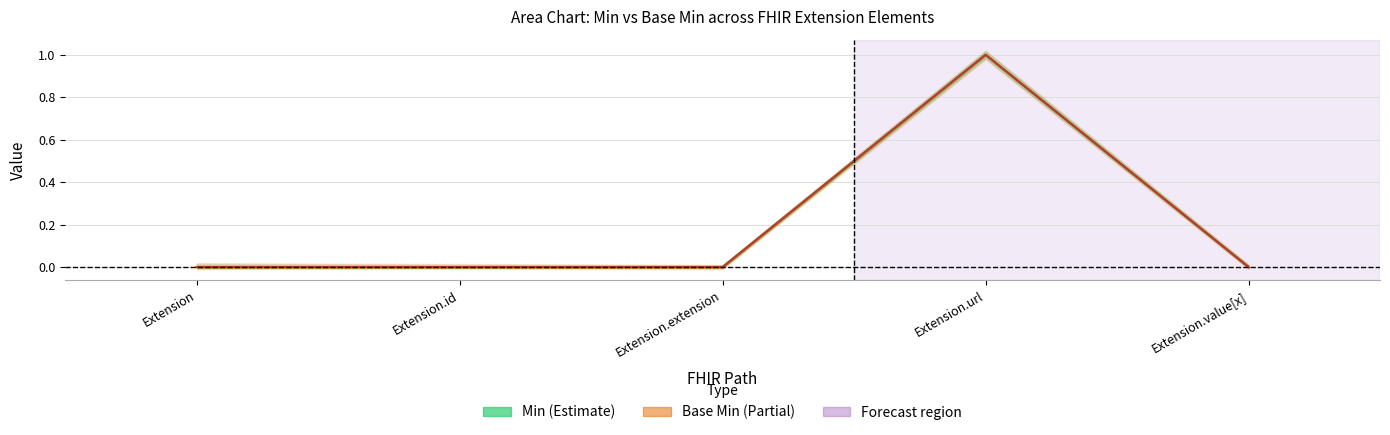

True or false: Base Min and Min cross at least once.

False